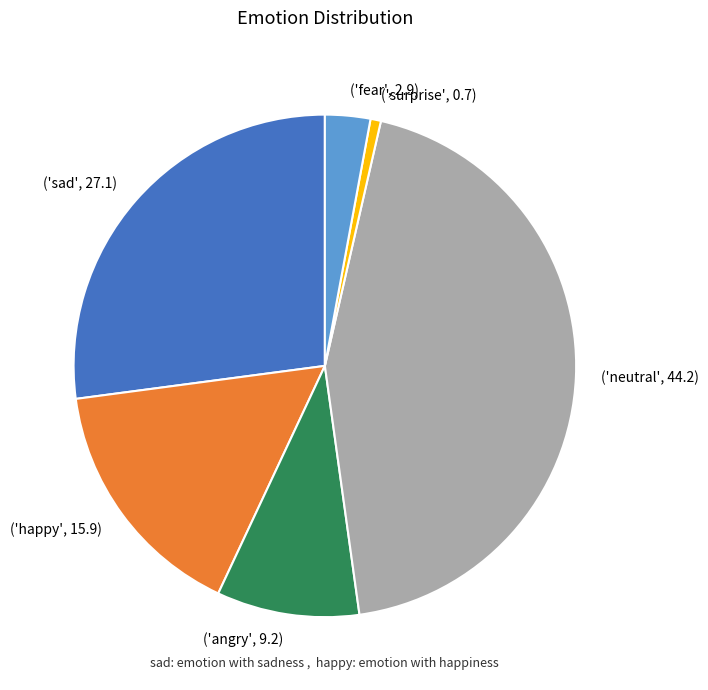

True or false: ('happy', 15.9) accounts for 22% of the total.

False